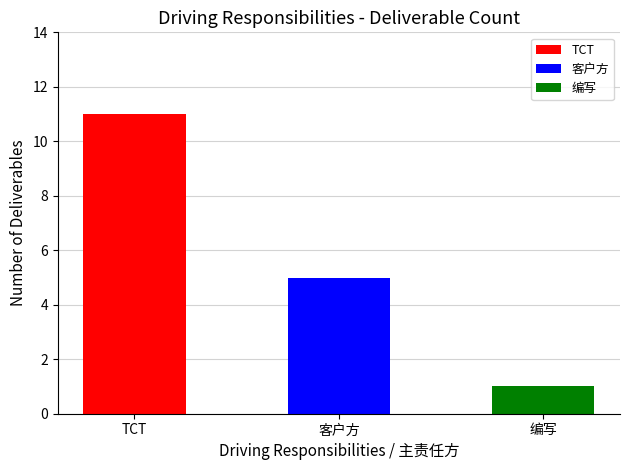

What is the label of the 3rd bar from the right?

TCT